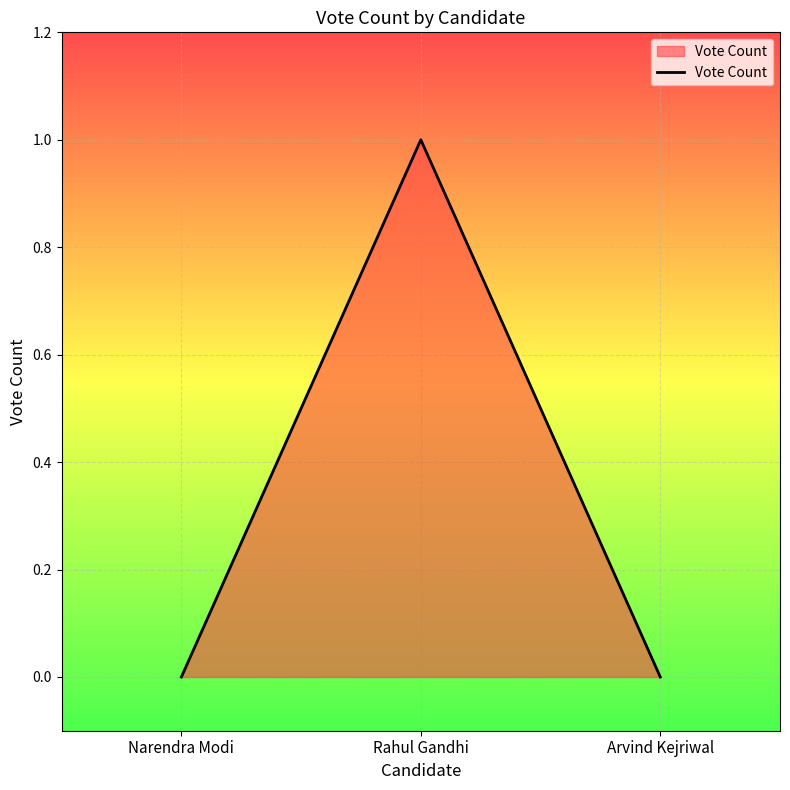

How many values are between 0 and 1?

3